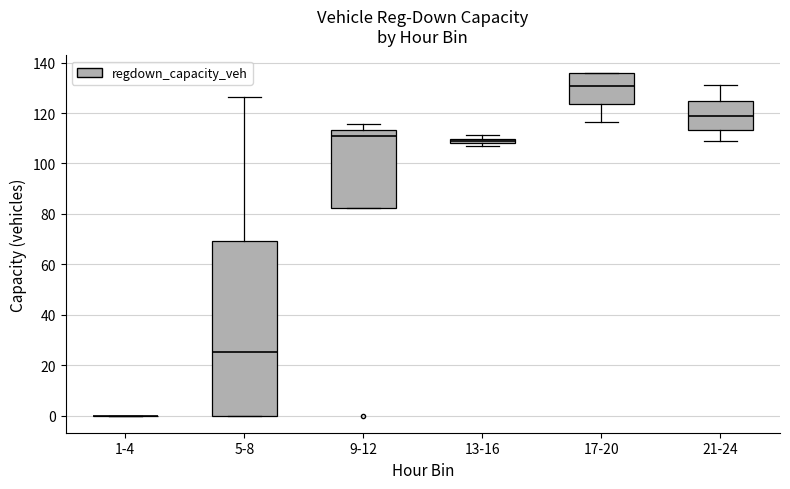

Where is the lower edge of the box for 13-16 on the y-axis? The values are not printed on the chart, so give them approximately, as read against the axis.

108